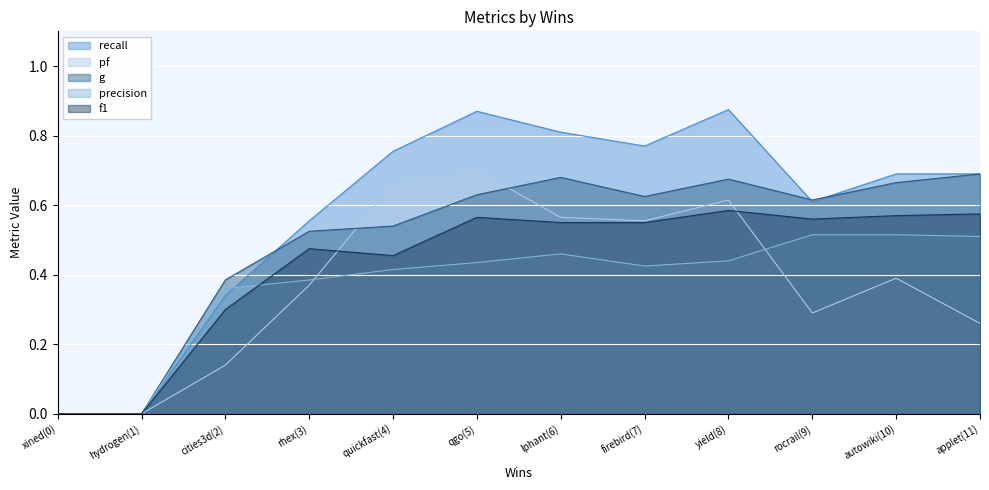

What is the spread (max minus min) of values at rhex(3)?

0.2